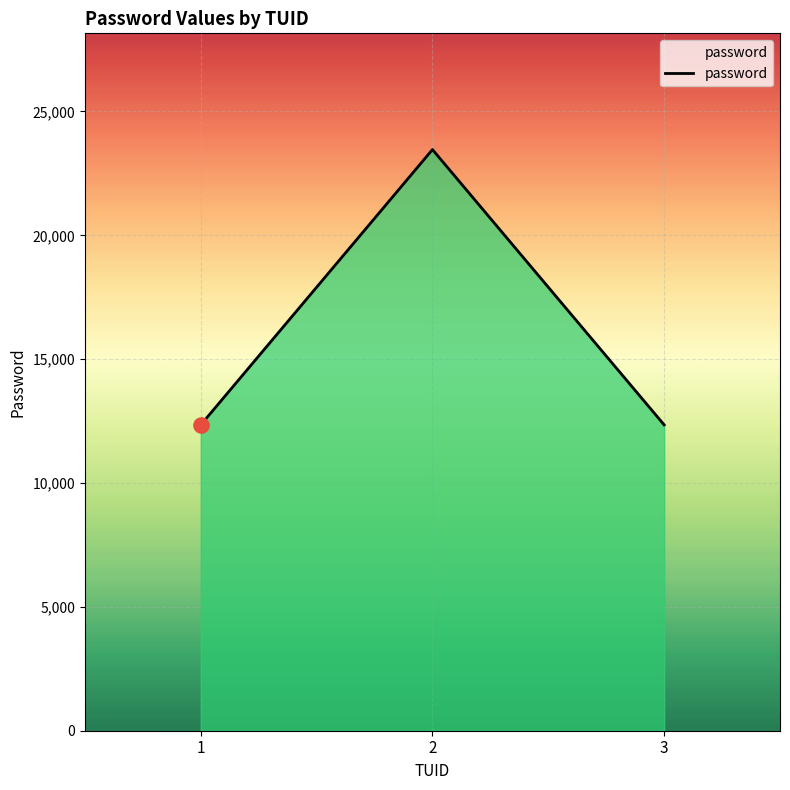

What is the change in value from 1 to 2?

+11116